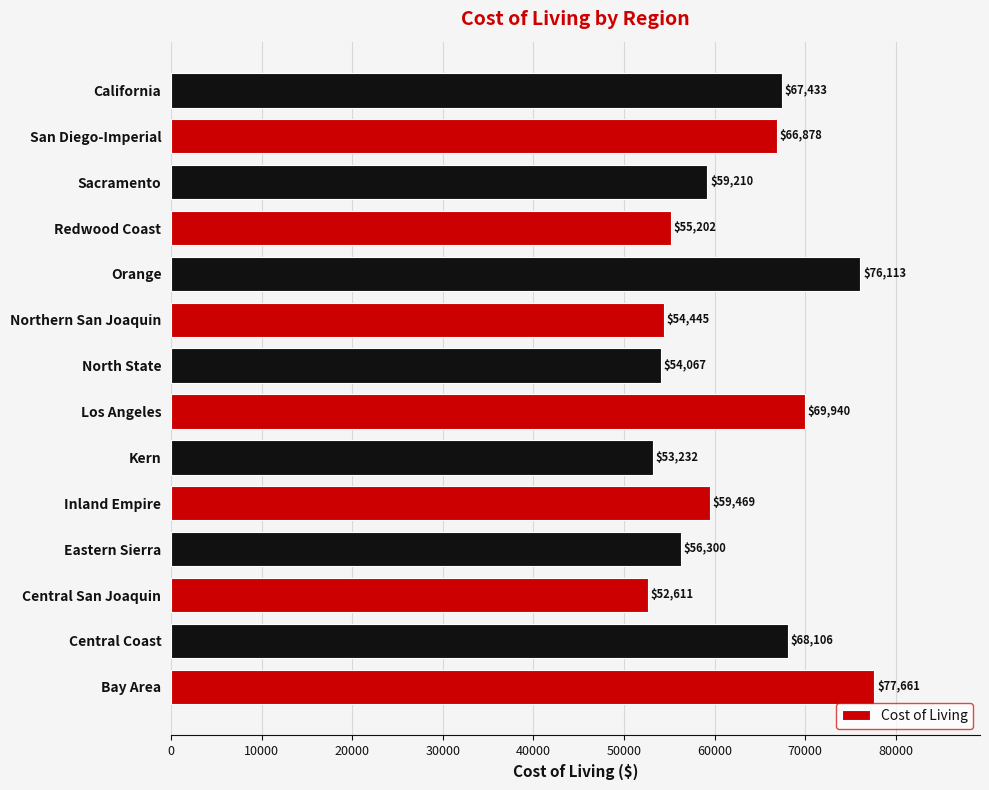

The chart shows a value of 51857.7 at Orange. True or false?

False